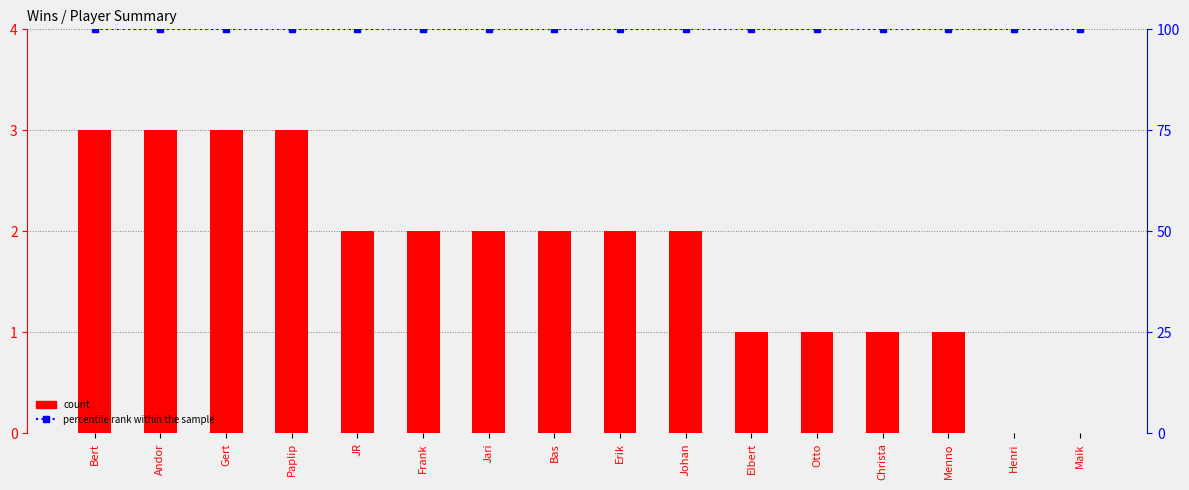

Reading left to right, what are all the values shown in this chart?

count: Bert=3	Andor=3	Gert=3	Paplip=3	JR=2	Frank=2	Jari=2	Bas=2	Erik=2	Johan=2	Elbert=1	Otto=1	Christa=1	Menno=1	Henri=0	Maik=0
percentile rank within the sample: Bert=100	Andor=100	Gert=100	Paplip=100	JR=100	Frank=100	Jari=100	Bas=100	Erik=100	Johan=100	Elbert=100	Otto=100	Christa=100	Menno=100	Henri=100	Maik=100